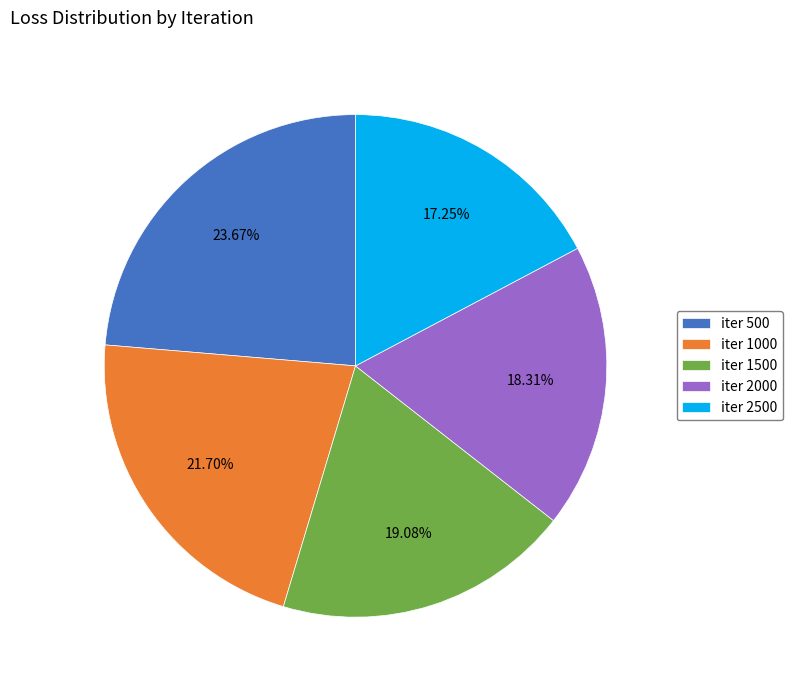

Is there any slice that represents more than half of the pie?

No